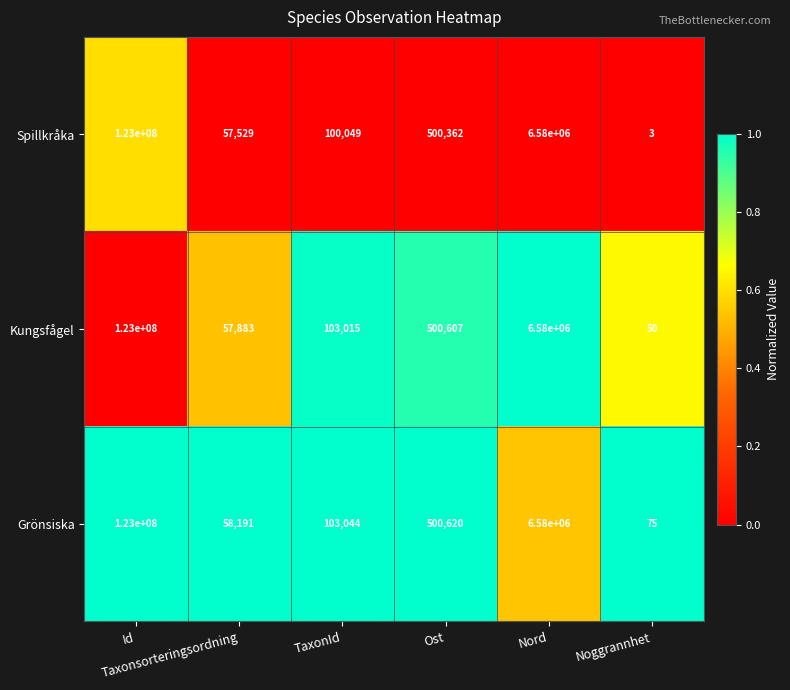

What is the average value of the Grönsiska series?

21706988